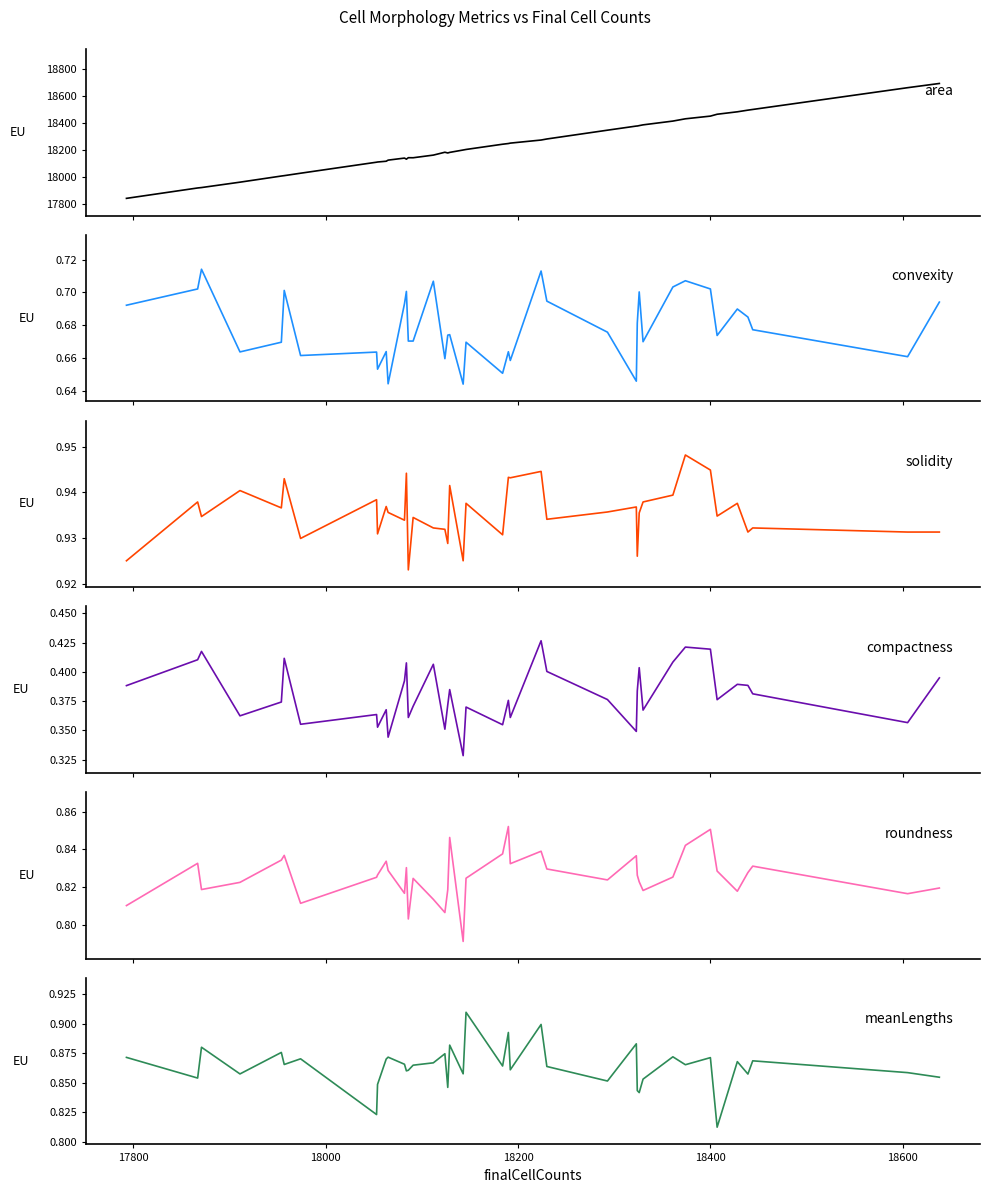

List the series in order of their peak value, lowest first.

compactnessList, convexityList, roundnessList, meanLengthsList, solidityList, areaList